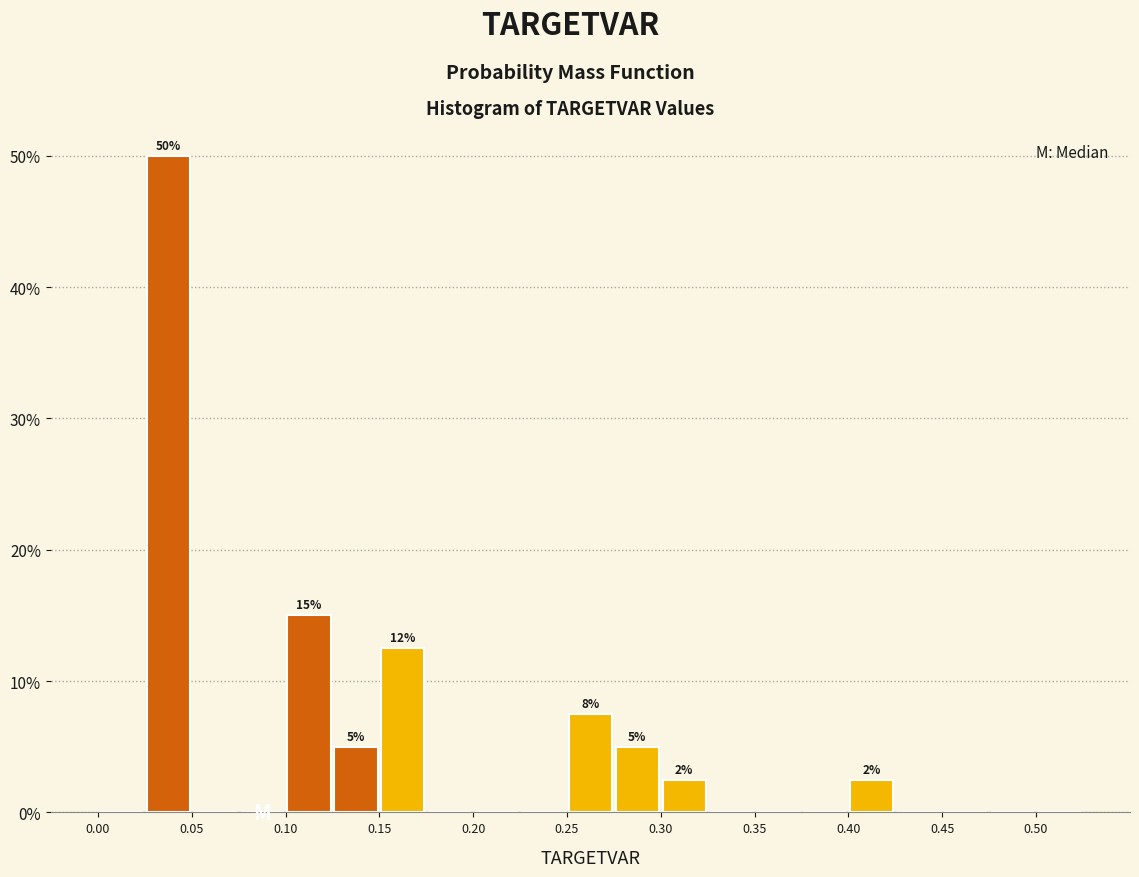

Which range on the x-axis has the tallest bar?

0.025 to 0.050